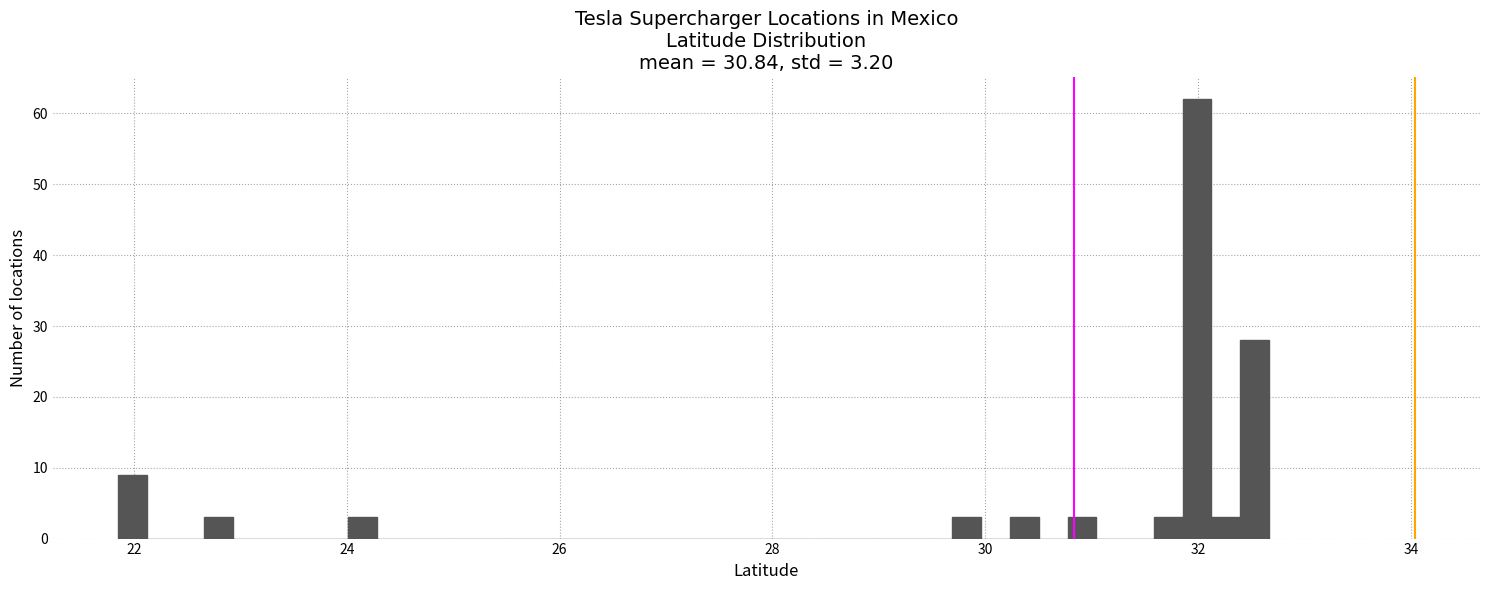

Around what value on the x-axis is the tallest bar? Give the approximate position of its centre, as read against the axis.

32.0